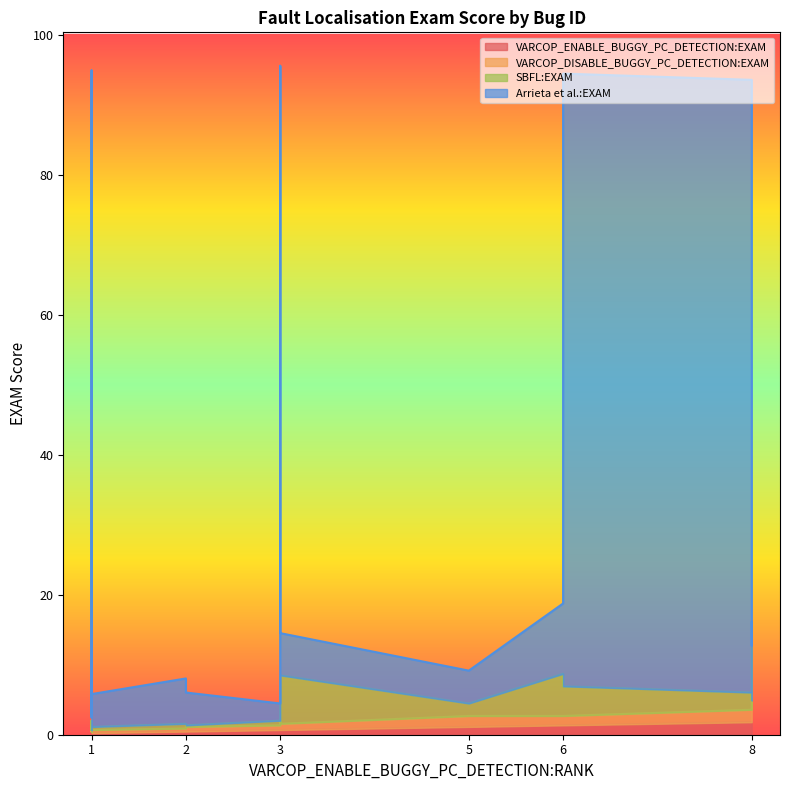

List the series in order of their peak value, highest first.

Arrieta et al.:EXAM, SBFL:EXAM, VARCOP_DISABLE_BUGGY_PC_DETECTION:EXAM, VARCOP_ENABLE_BUGGY_PC_DETECTION:EXAM